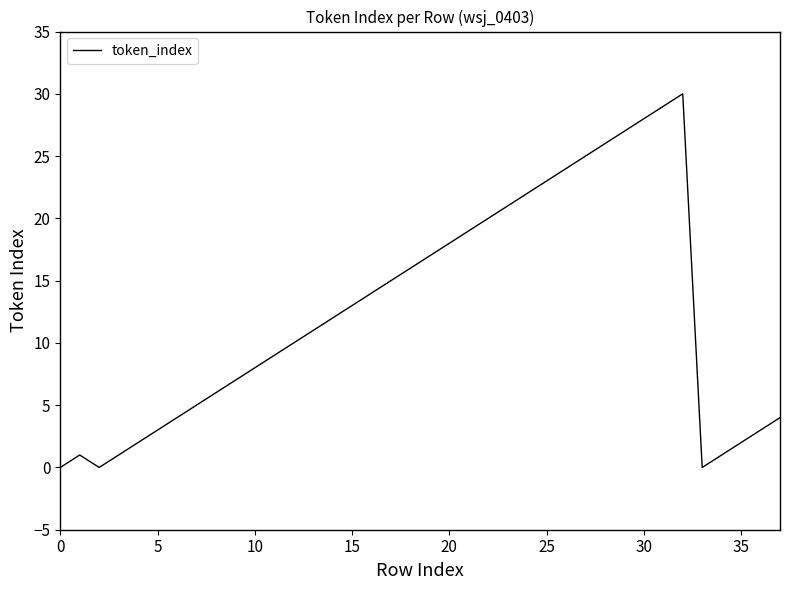

What is the greatest value displayed?

30